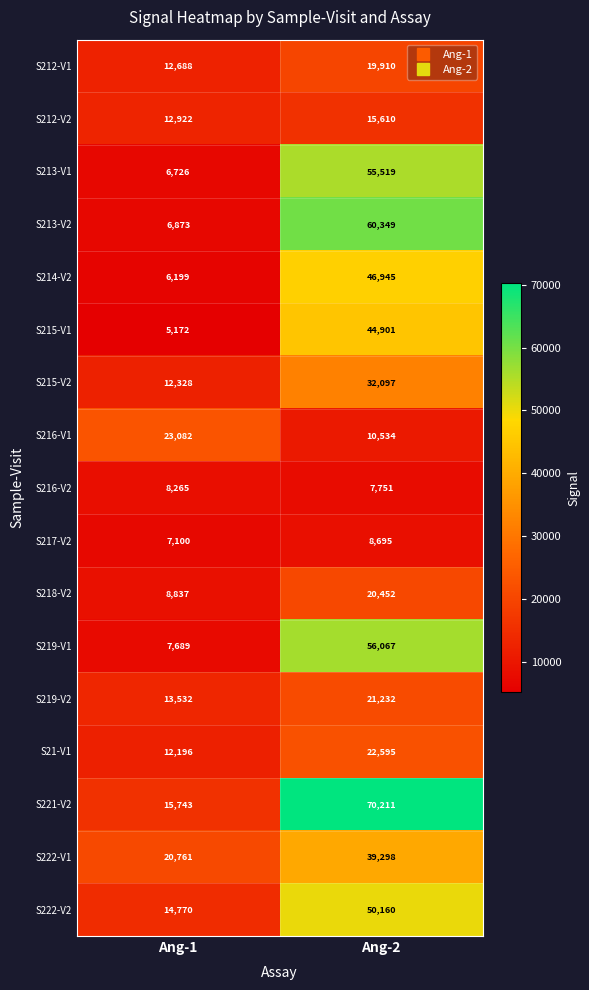

What is the difference between the highest and lowest values at Ang-1?

17910